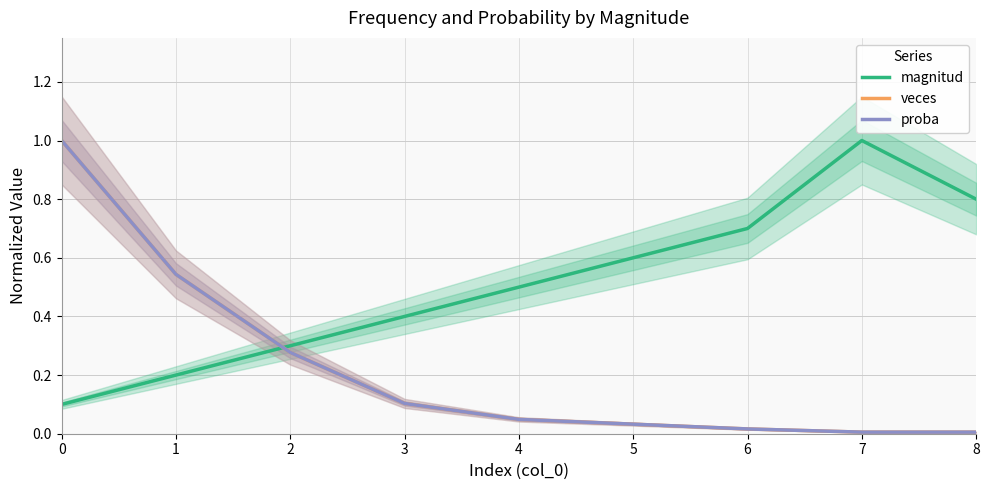

Reading left to right, list all the values displayed in this chart.

magnitud: 0=0.1	1=0.2	2=0.3	3=0.4	4=0.5	5=0.6	6=0.7	7=1.0	8=0.8
veces: 0=1.0	1=0.5	2=0.3	3=0.1	4=0.0	5=0.0	6=0.0	7=0.0	8=0.0
proba: 0=1.0	1=0.5	2=0.3	3=0.1	4=0.0	5=0.0	6=0.0	7=0.0	8=0.0